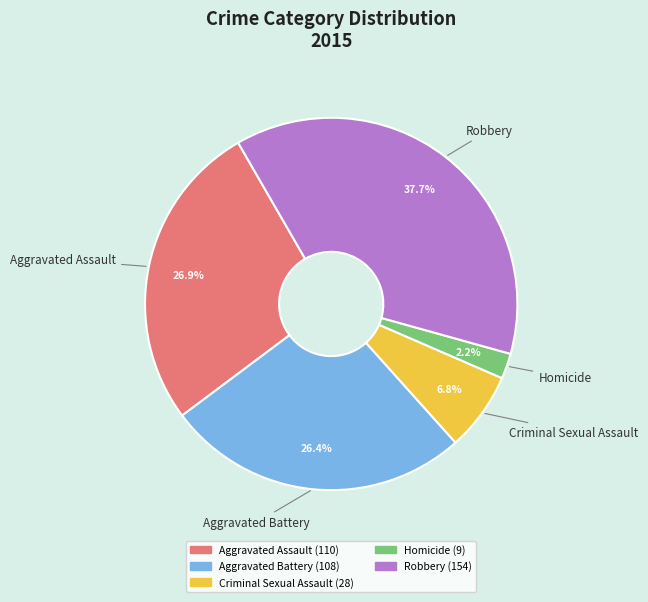

How many slices are in this pie chart?

5